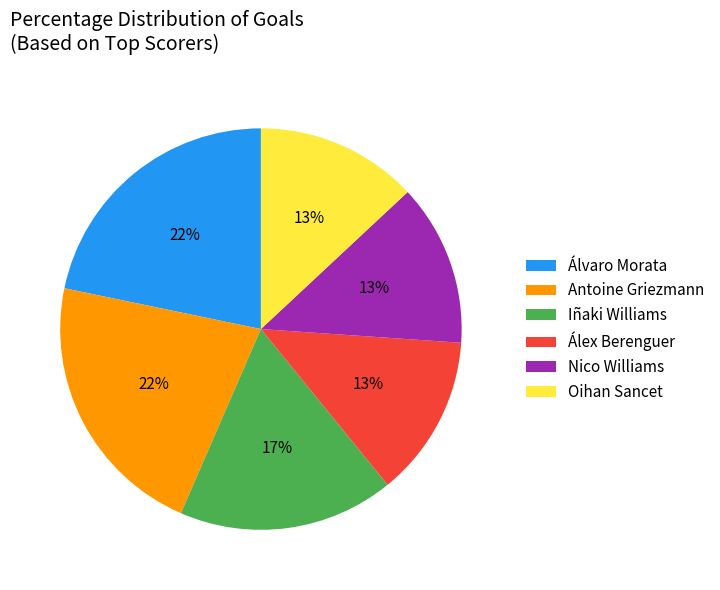

What percentage is the Oihan Sancet slice, to the nearest percent?

13%